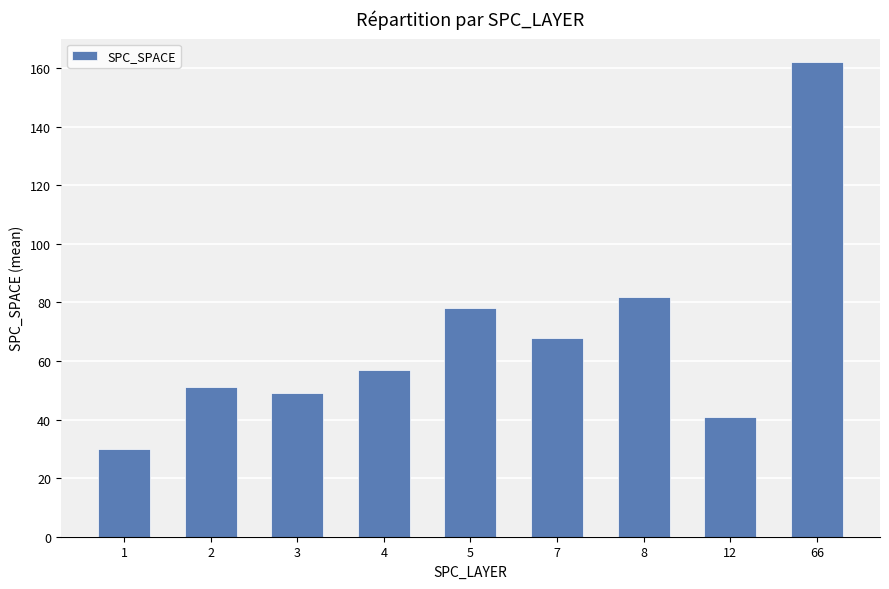

How many bars are there in total?

9